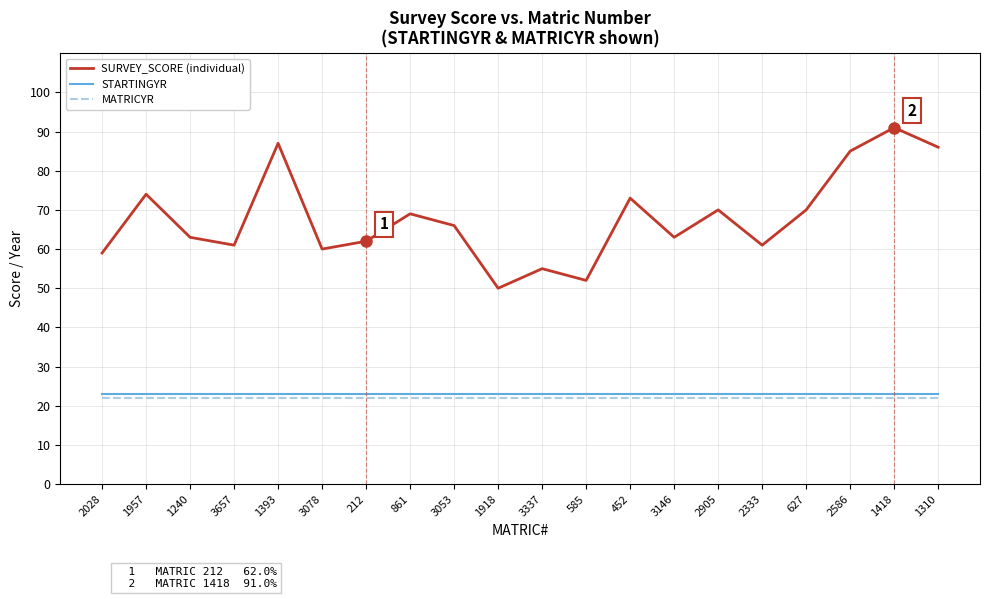

True or false: SURVEY_SCORE (individual) and MATRICYR cross at least once.

False